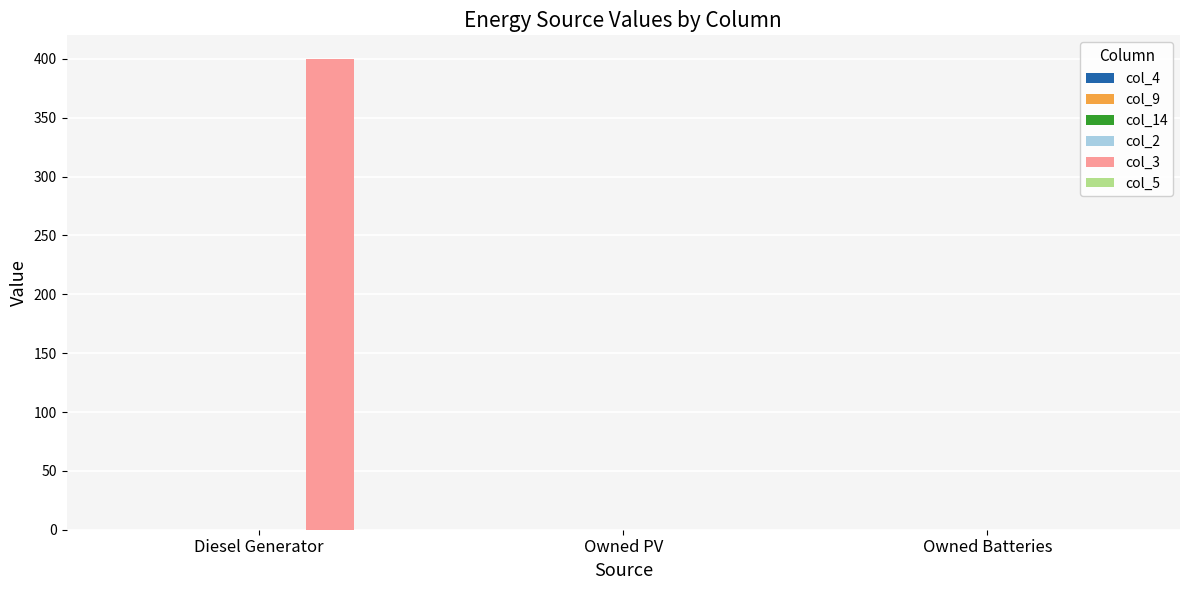

What is the change in value from Diesel Generator to Owned Batteries?

-400